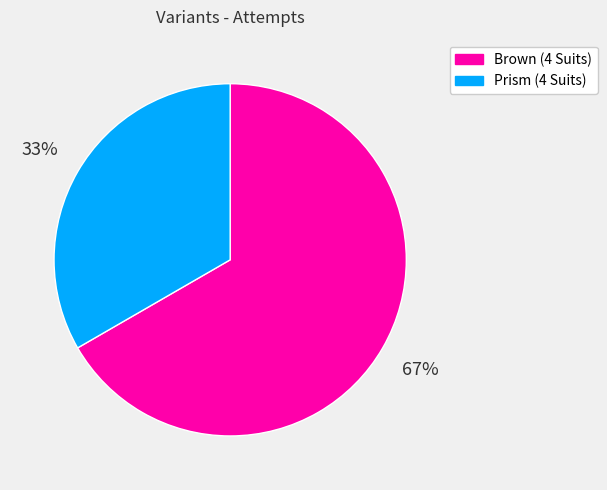

The Brown (4 Suits) slice represents 79% of the pie. True or false?

False